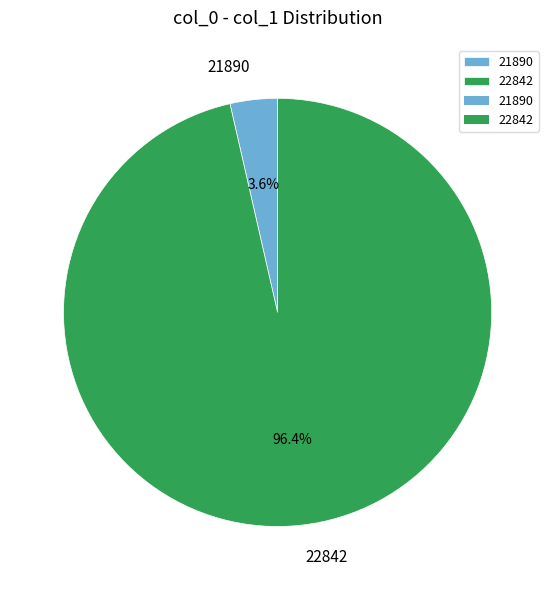

Rank the categories by value from highest to lowest.

22842, 21890